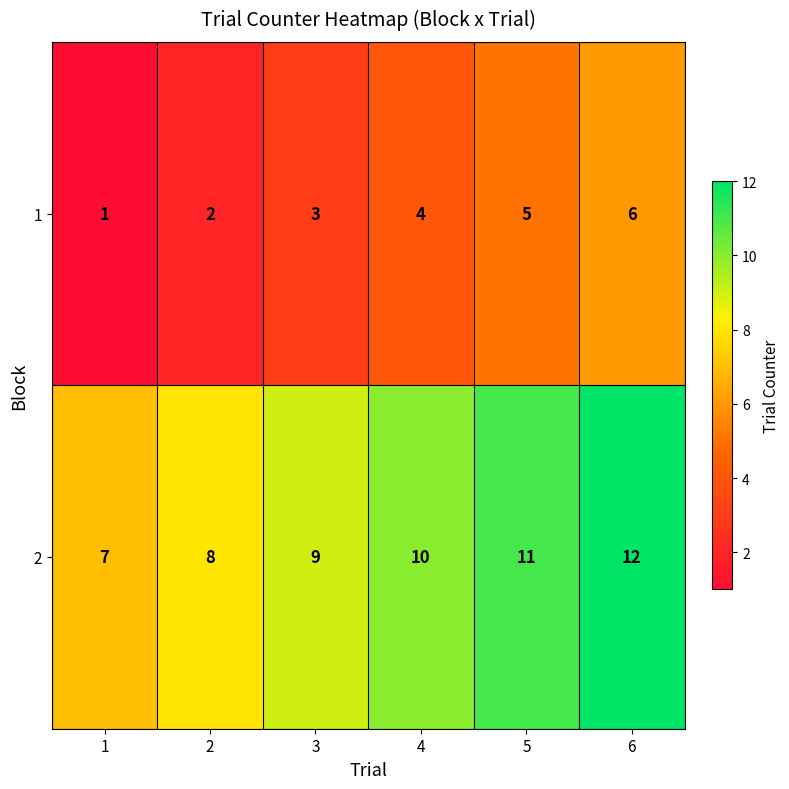

At 6, list the series in order from smallest to largest.

1, 2